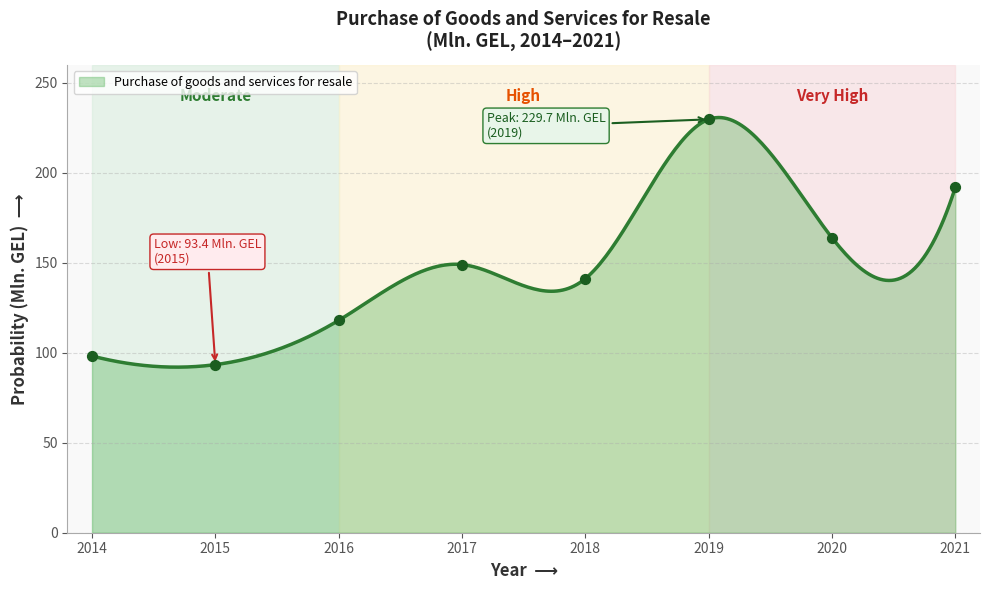

Which has a higher value, 2015 or 2014?

2014